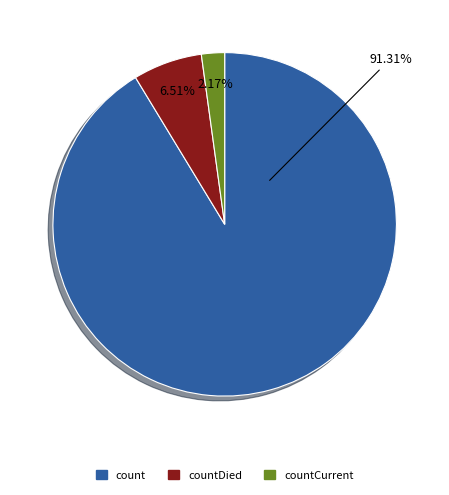

Does any single category account for the majority?

Yes